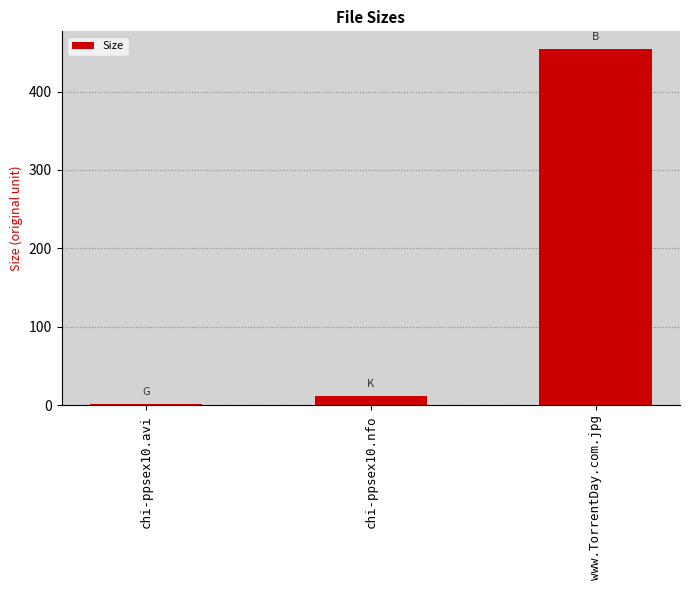

How many values exceed 12?

2